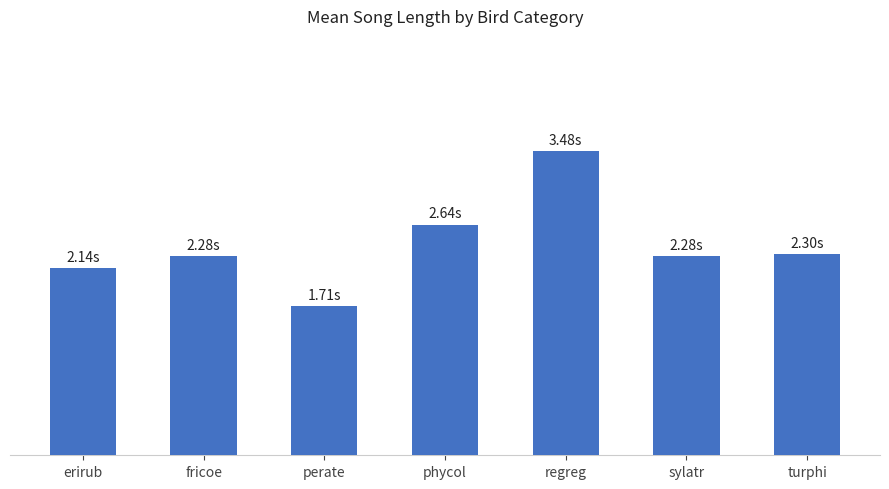

Rank the categories by value from highest to lowest.

regreg, phycol, turphi, fricoe, sylatr, erirub, perate